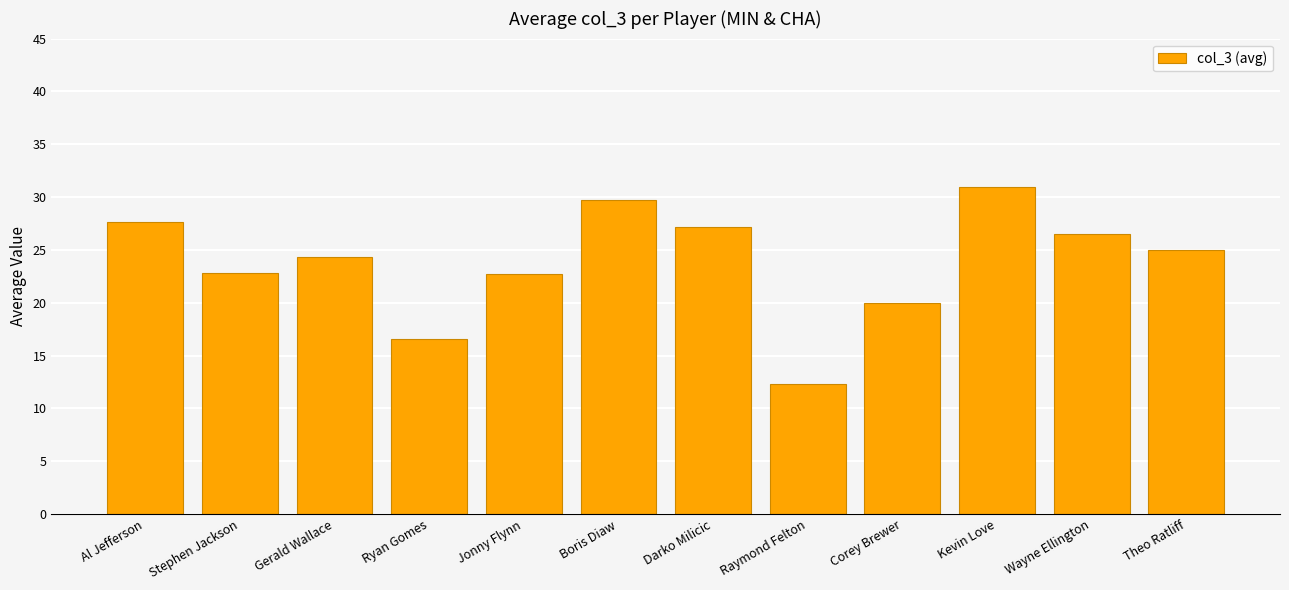

Does the chart contain any negative values?

No